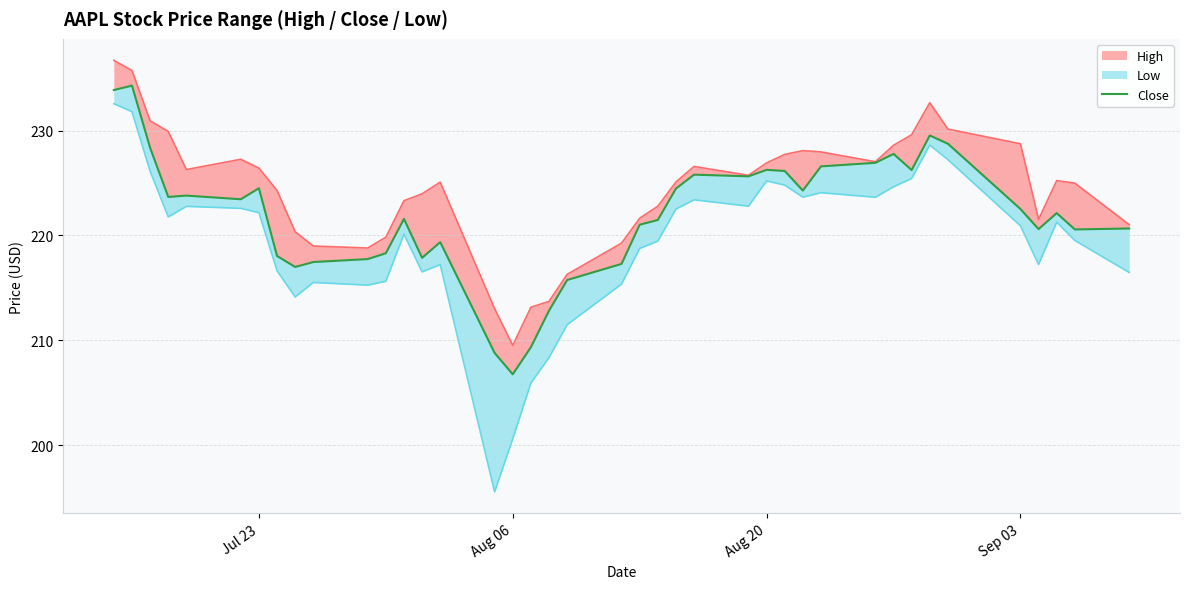

How many interior local peaks (higher than both neighbors) does the data have?

10